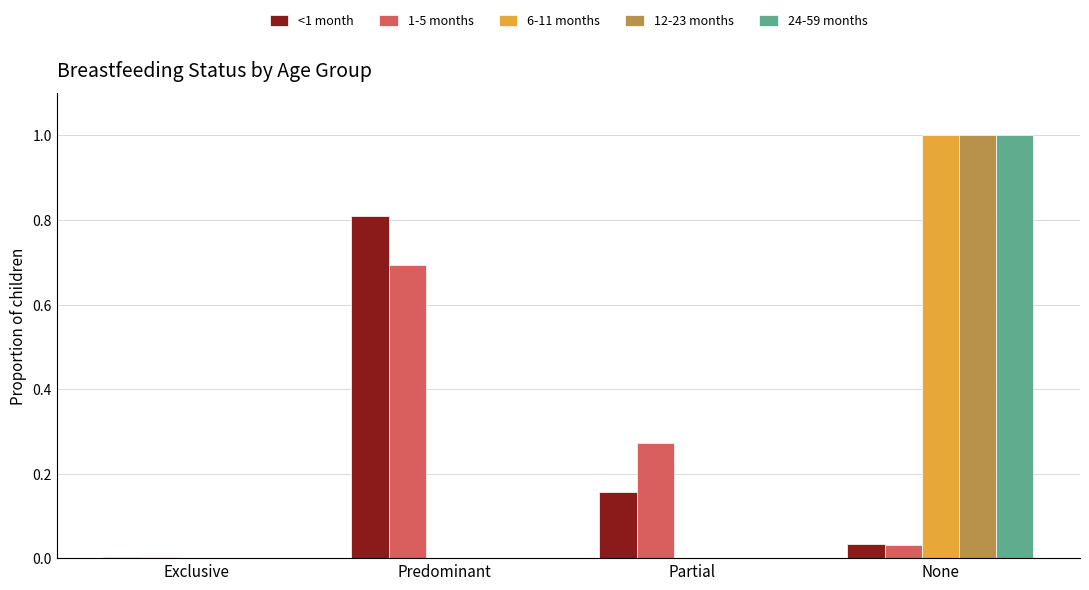

Is the value of <1 month at Predominant greater than the value of 24-59 months at Predominant?

Yes